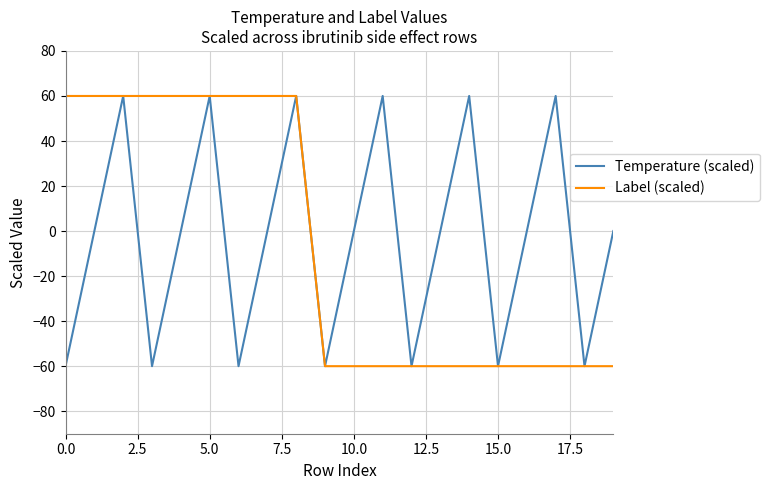

What is the maximum value shown in the chart?

60